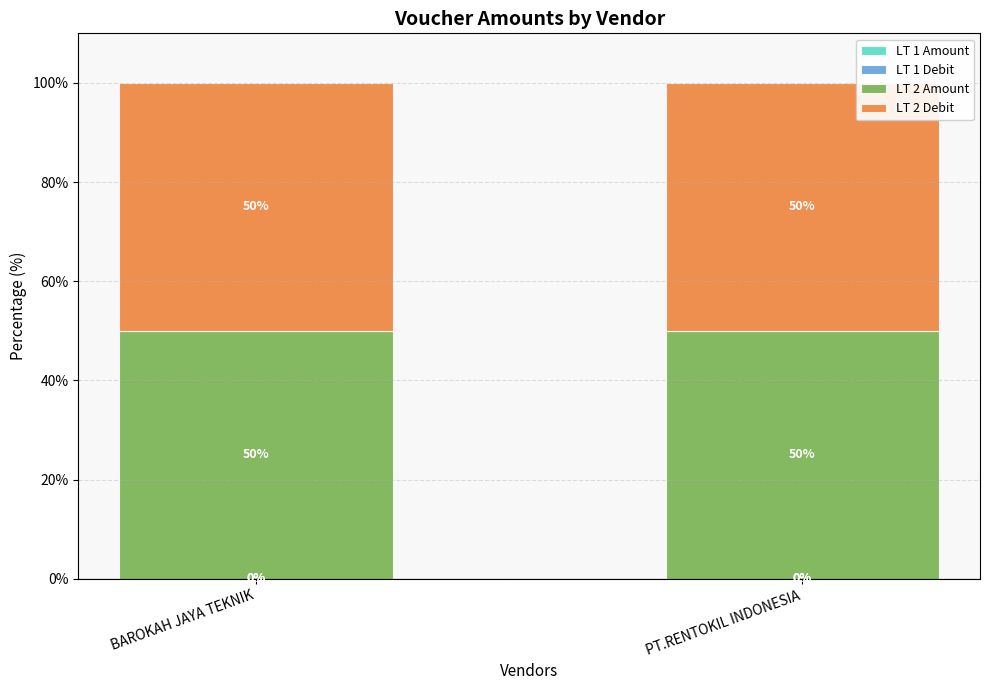

What is the total value across all series at PT.RENTOKIL INDONESIA?

100.0